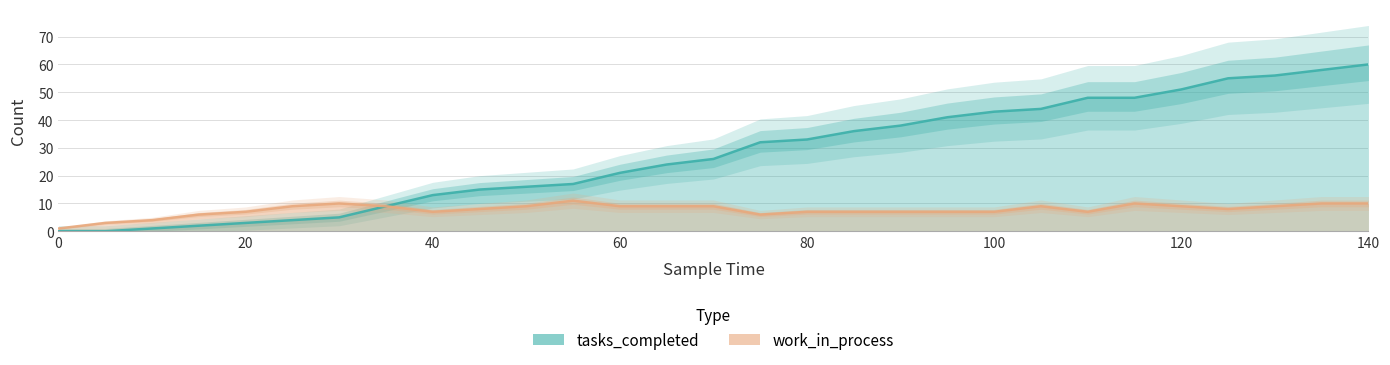

Which series changed the most between 30 and 95?

tasks_completed